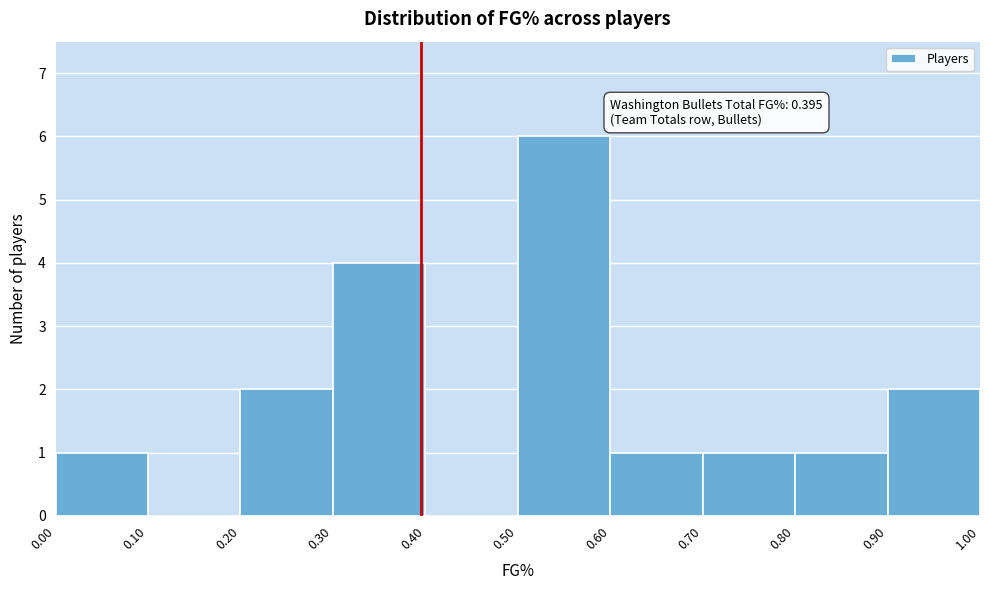

Over which range of the x-axis is the bar tallest?

0.50 to 0.60